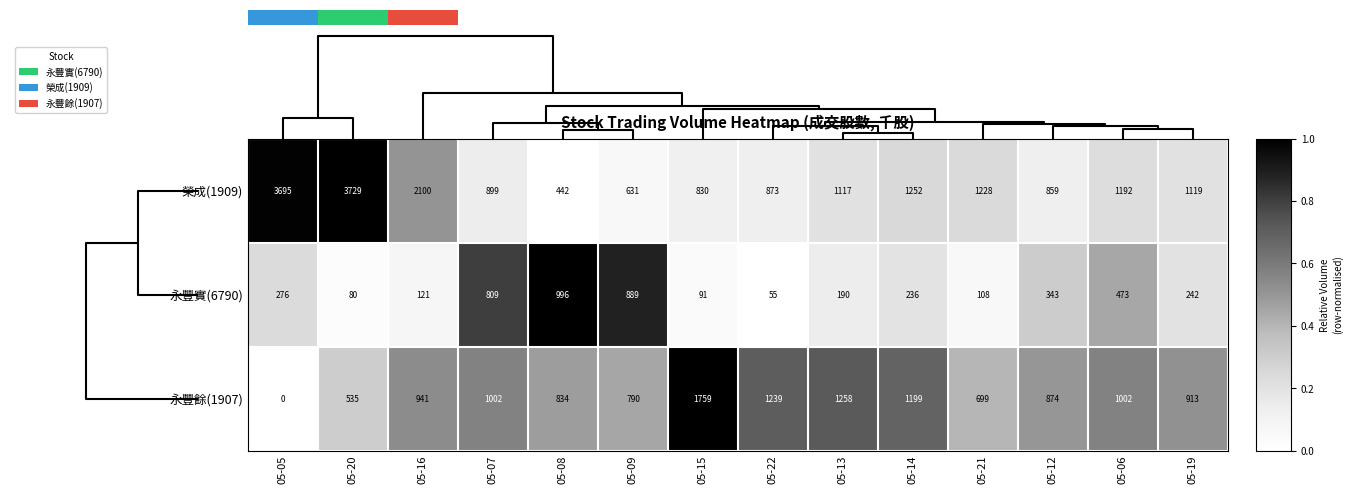

Is it true that 永豐餘(1907) equals 0.3 at 05-08?

False